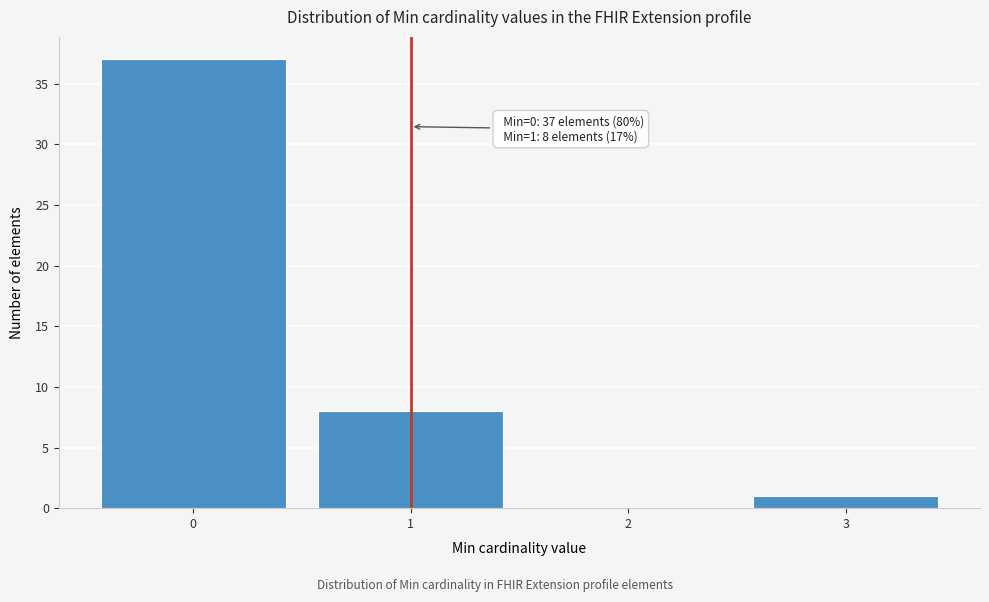

Reading right to left, extract all data points from this chart.

3=1	2=0	1=8	0=37